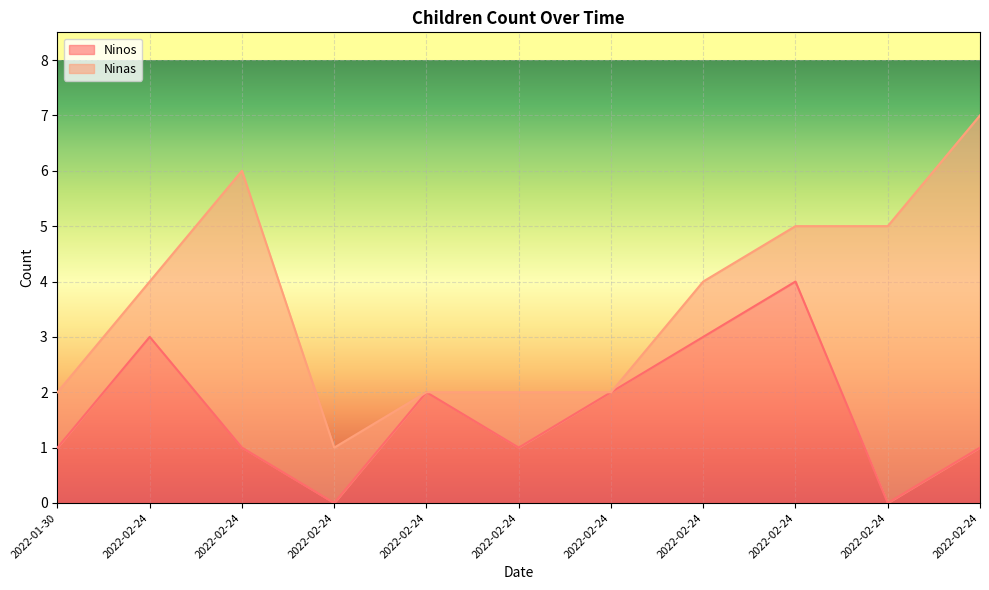

Is it true that the value at 2022-02-24 is 0?

True